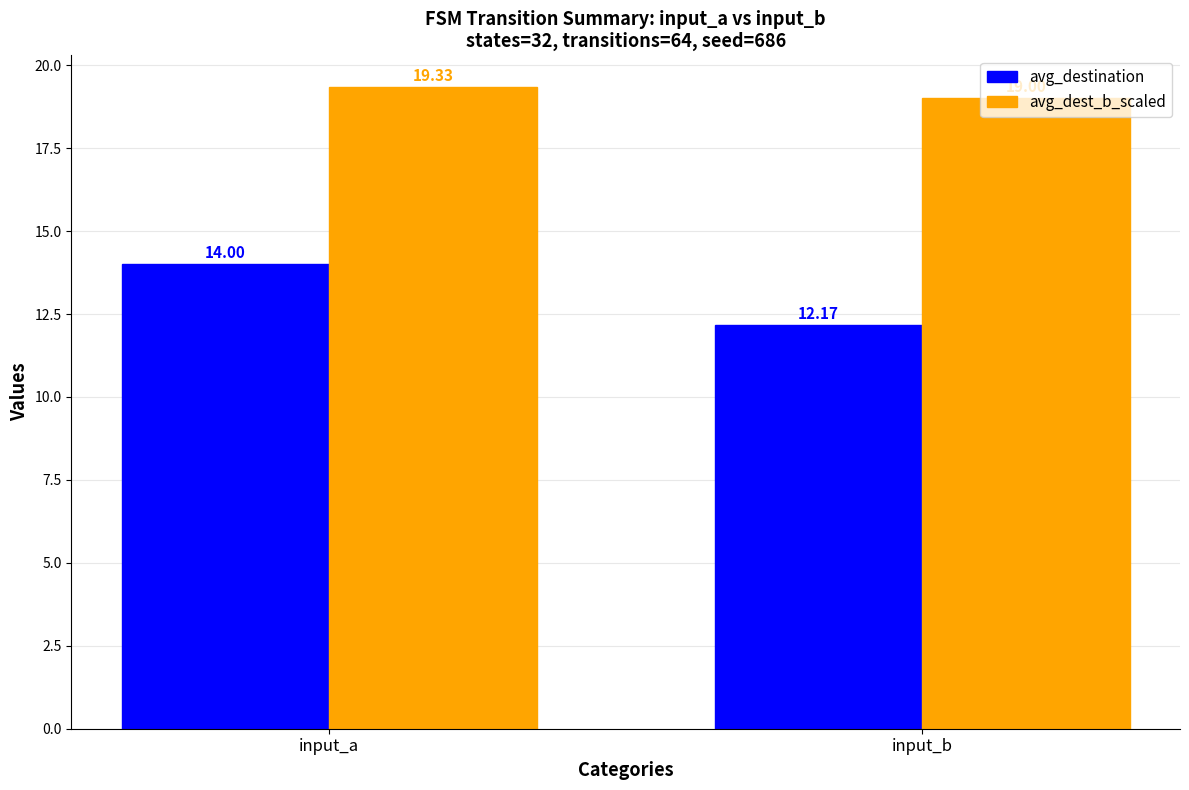

Rank the categories by avg_destination value from highest to lowest.

input_a, input_b